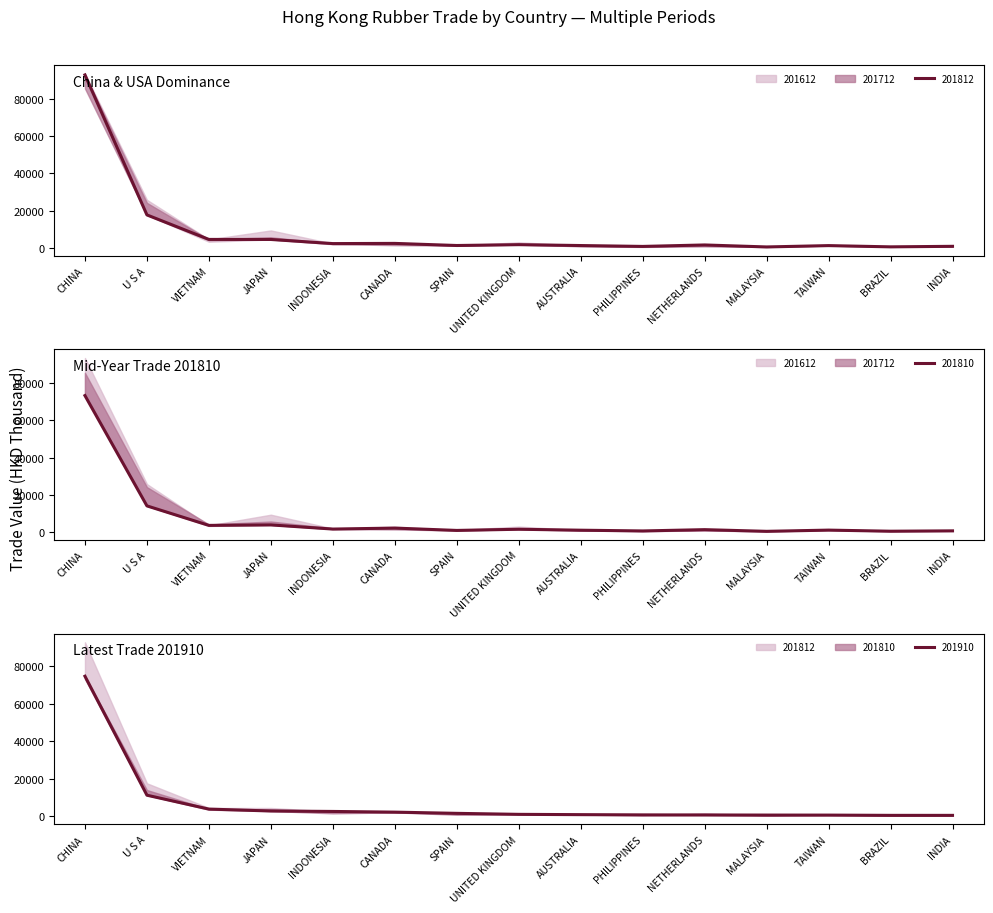

At which label does 201810 first exceed 1131?

CHINA